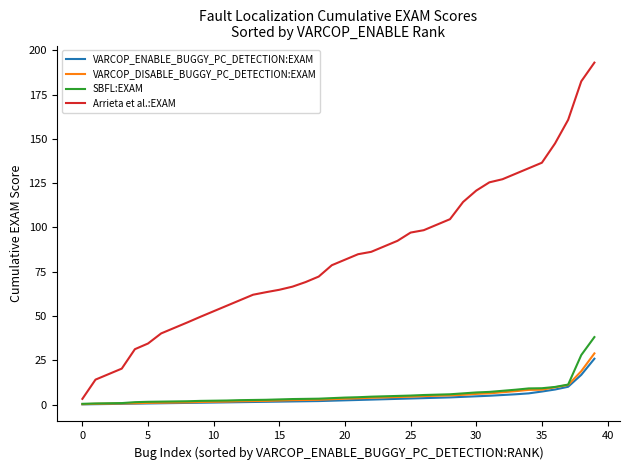

What is the maximum value shown in the chart?

193.1